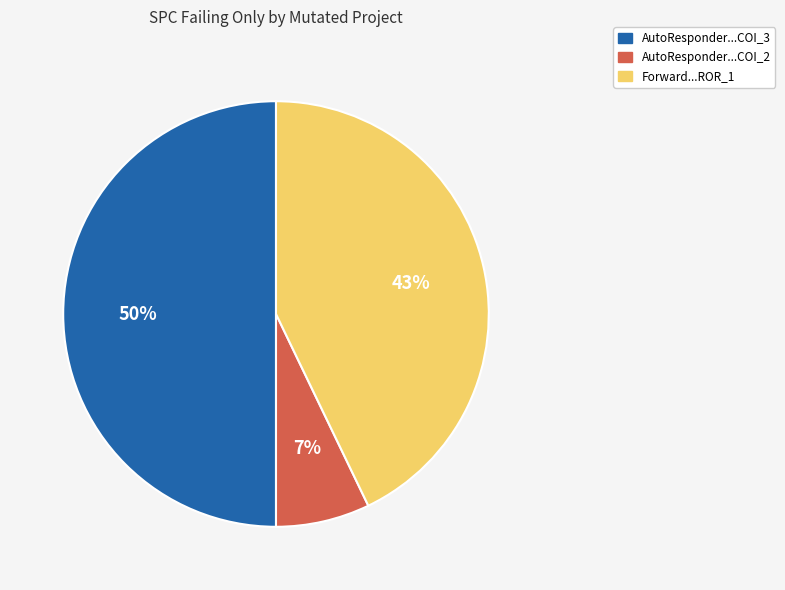

Do AutoResponder...COI_3 and Forward...ROR_1 together represent more than half of the pie?

Yes